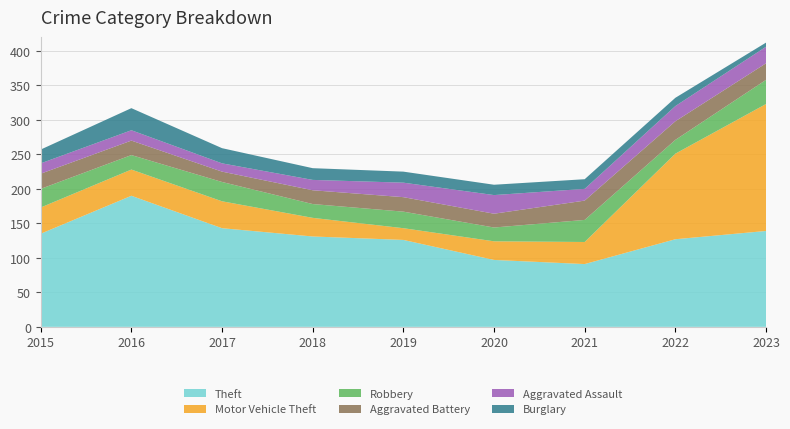

Reading right to left, list all the values displayed in this chart.

Theft: 139	127	91	97	126	131	143	190	135
Motor Vehicle Theft: 184	124	32	27	17	27	39	38	38
Robbery: 35	20	32	20	24	20	28	21	27
Aggravated Battery: 24	27	28	20	21	20	15	21	22
Aggravated Assault: 24	22	17	27	21	15	12	15	15
Burglary: 6	12	14	15	16	17	22	32	20